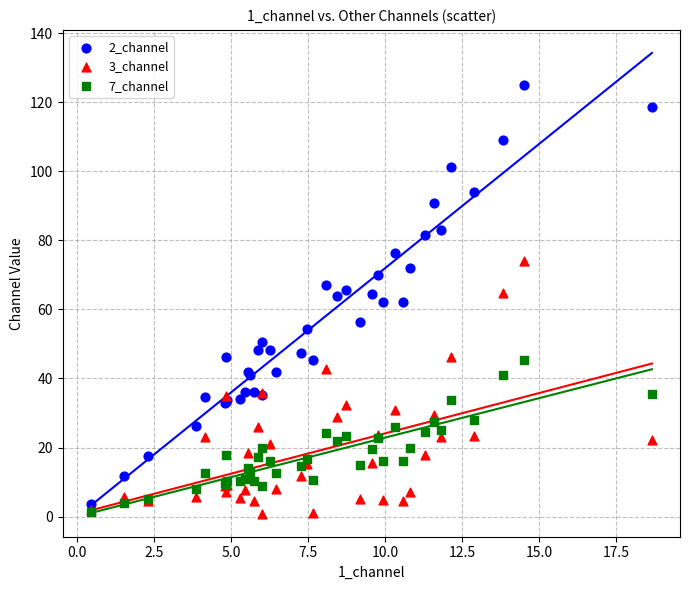

Which series has the largest Y range (max minus min)?

2_channel